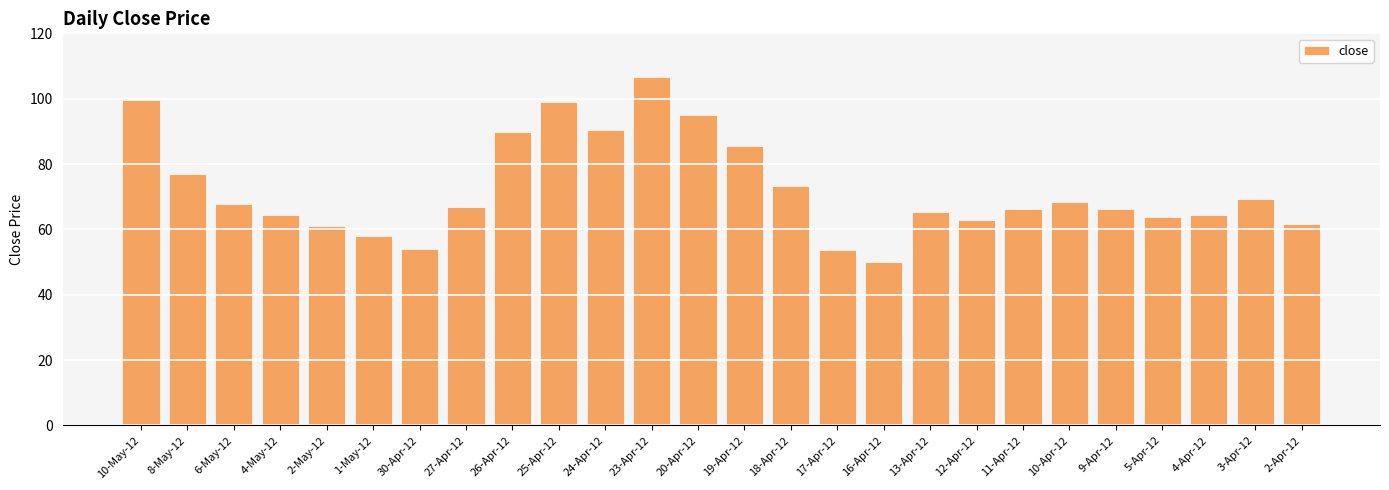

Which label corresponds to the smallest value in the chart?

16-Apr-12